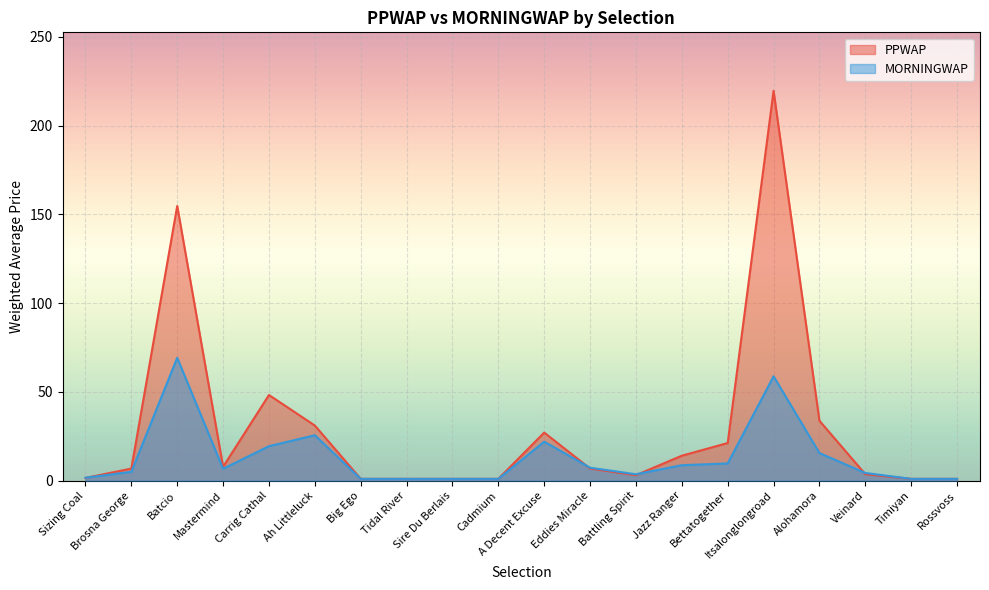

What position from the left is Bettatogether?

15